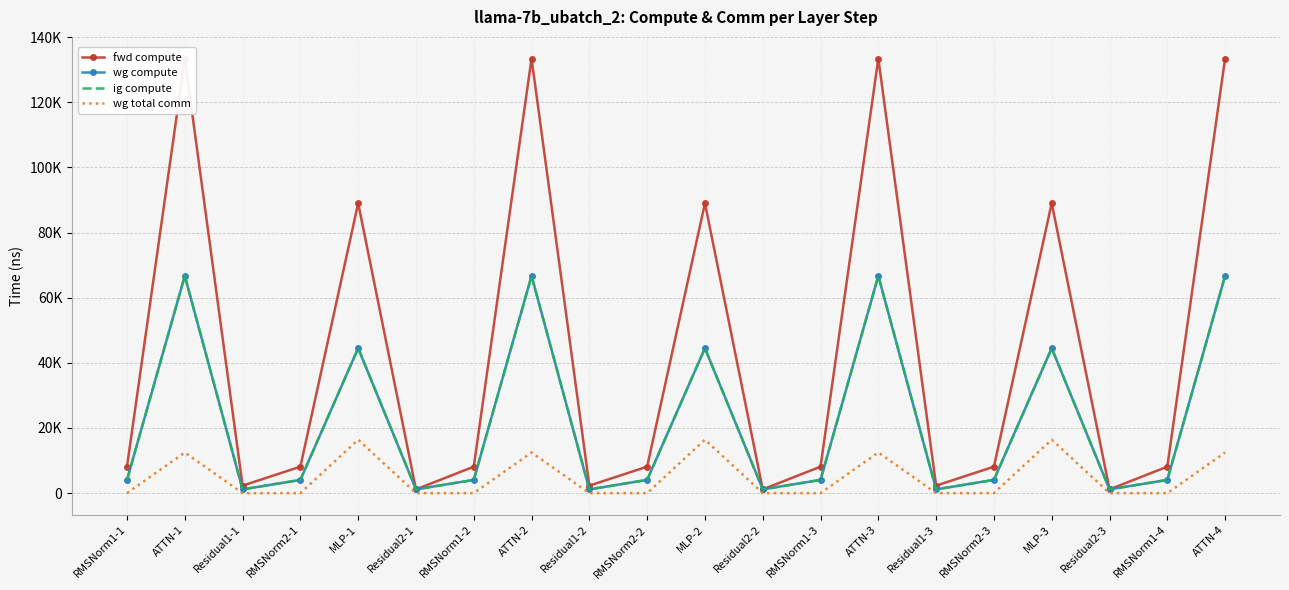

In fwd compute, how many points are lower than both neighbors (excluding endpoints)?

6